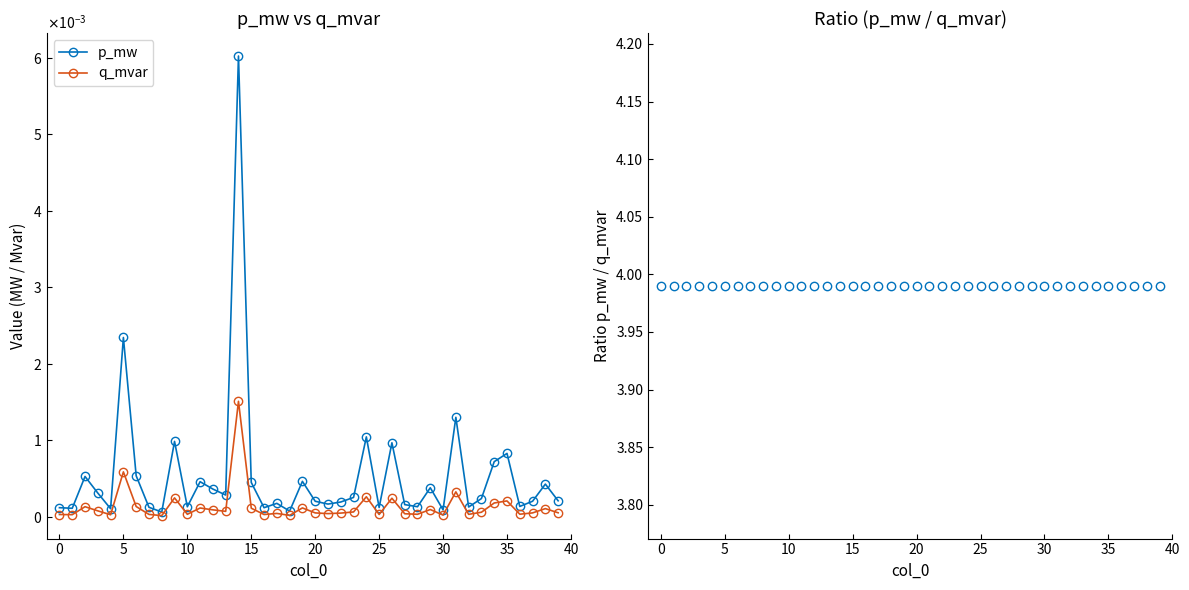

Which has a higher value, 11 or 17?

11